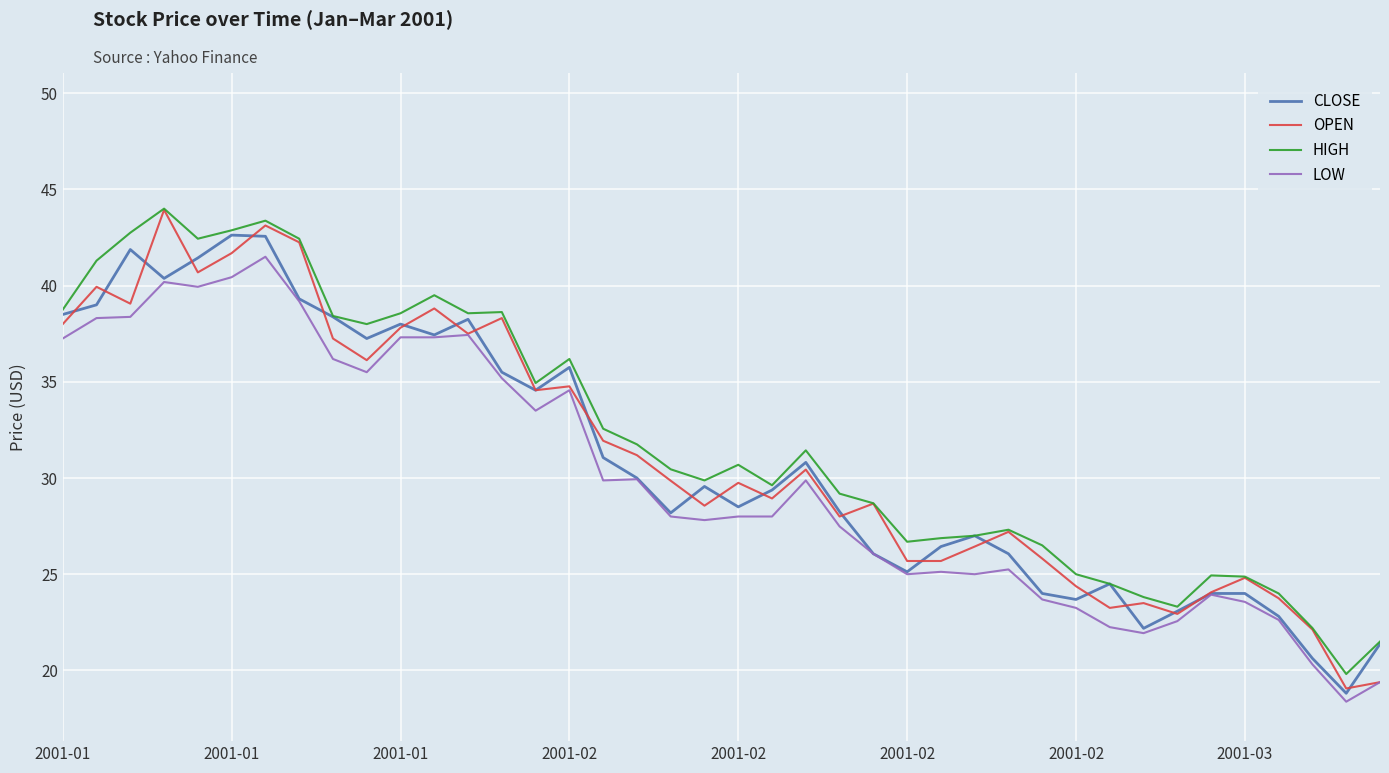

Which series has the largest range (max minus min)?

OPEN